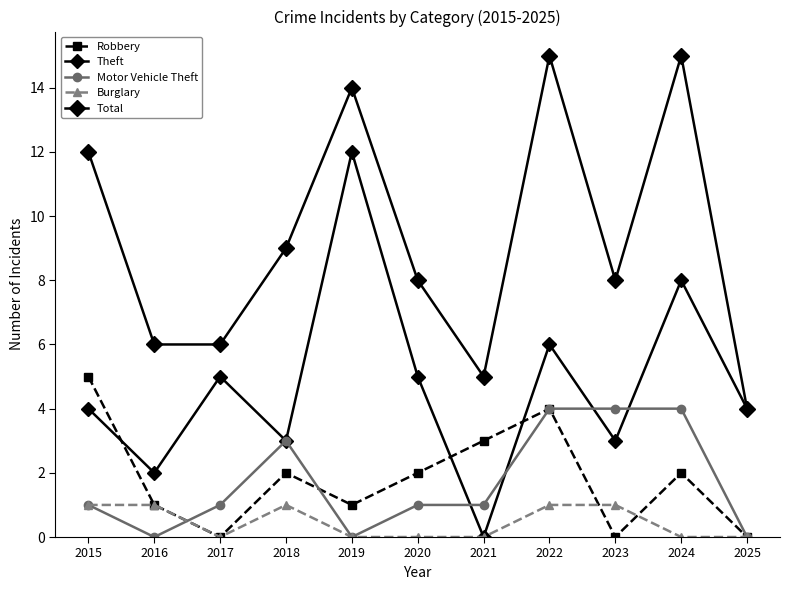

How many series are shown in this chart?

5